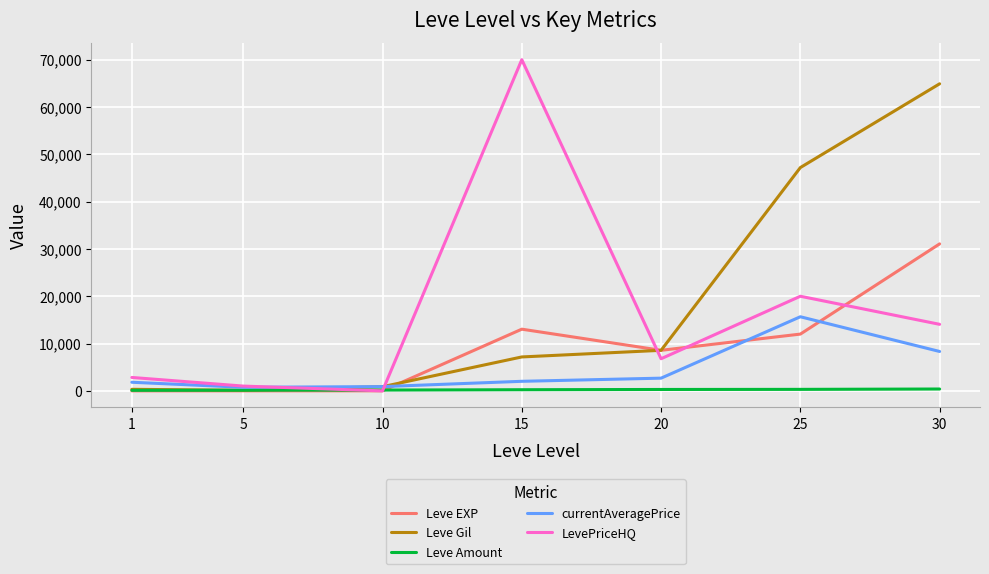

Between 5 and 25, which series saw the biggest shift?

Leve Gil